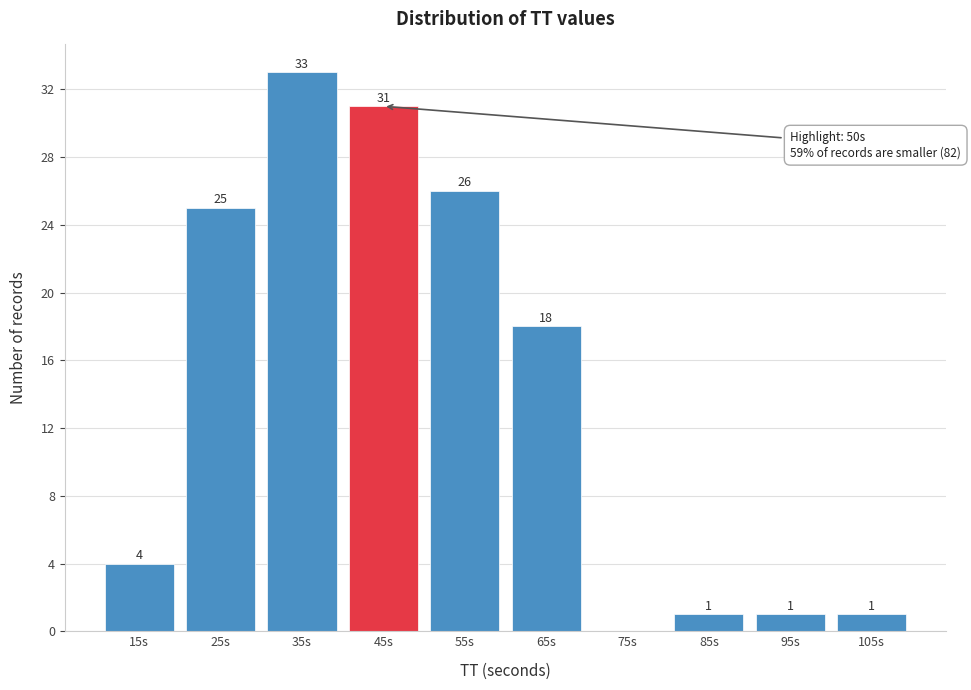

Reading left to right, extract all data points from this chart.

15s=4	25s=25	35s=33	45s=31	55s=26	65s=18	75s=0	85s=1	95s=1	105s=1